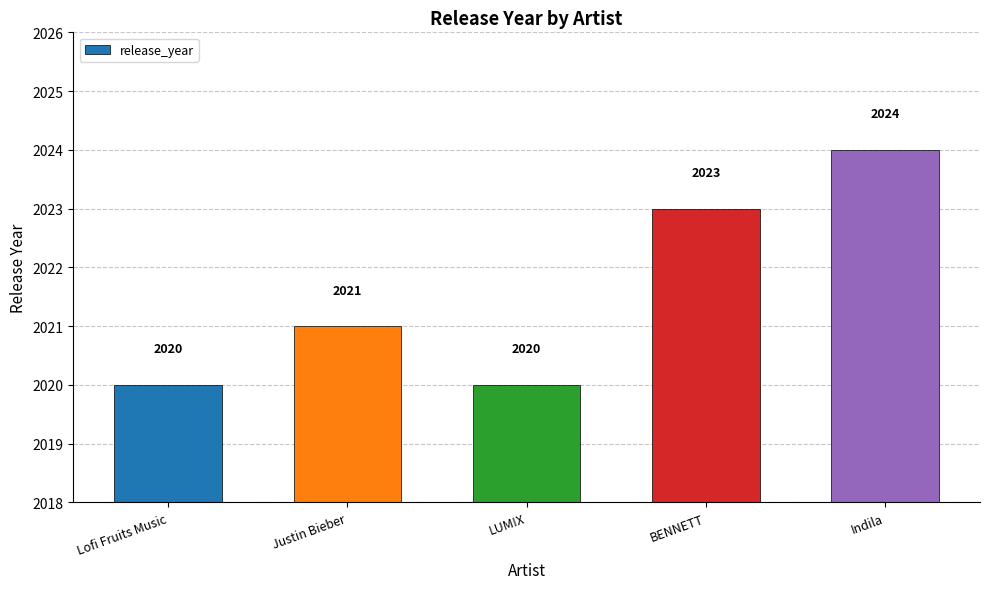

What is the label of the 5th bar from the left?

Indila